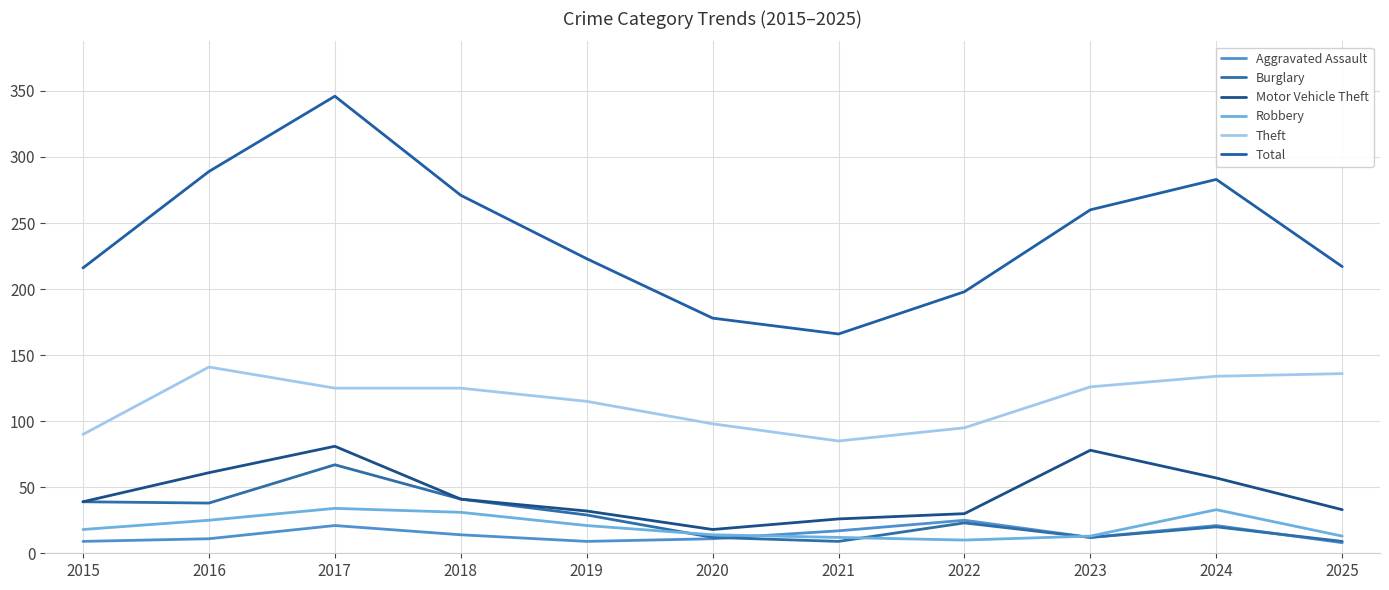

The Theft series shows 225 at 2016. True or false?

False